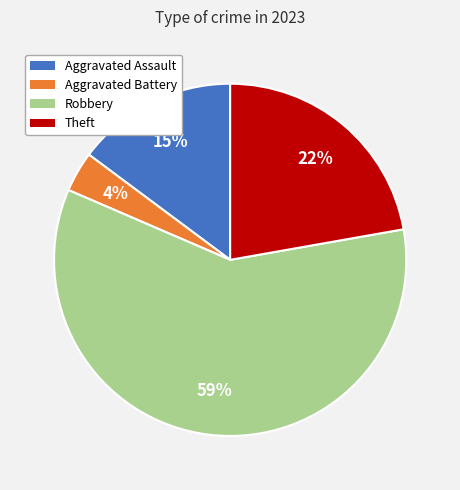

To the nearest percent, what is the combined percentage of Aggravated Battery and Robbery?

63%